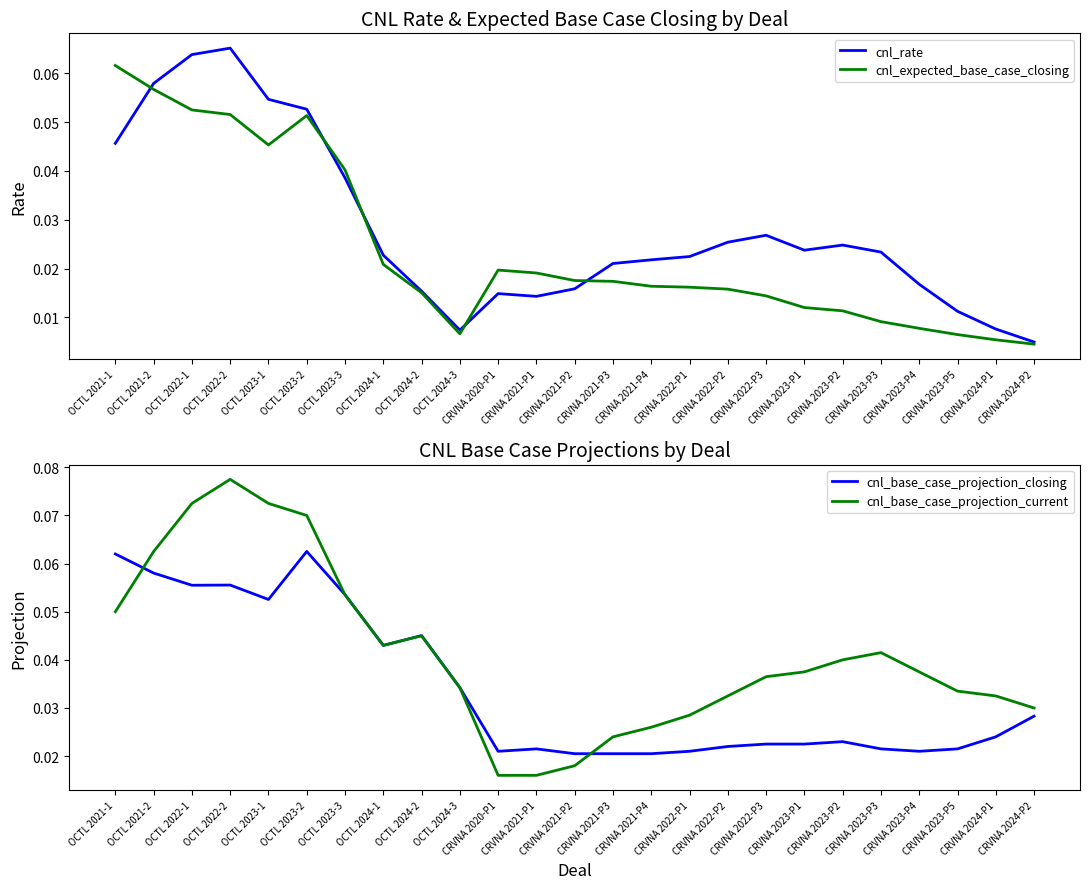

Which category has the lowest value in the cnl_rate series?

CRVNA 2024-P2